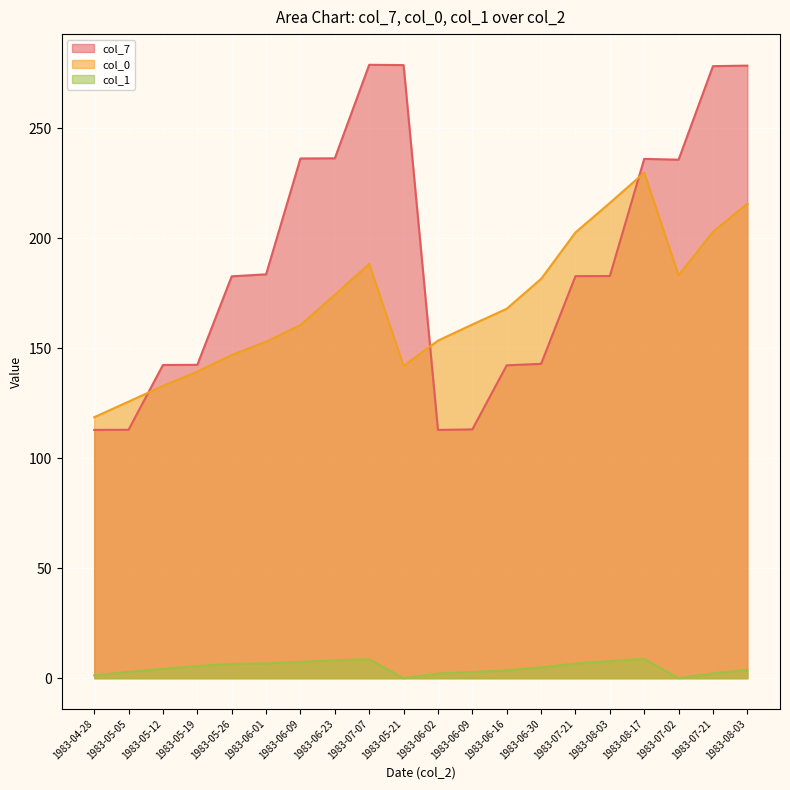

True or false: col_7 and col_1 intersect in this chart.

False